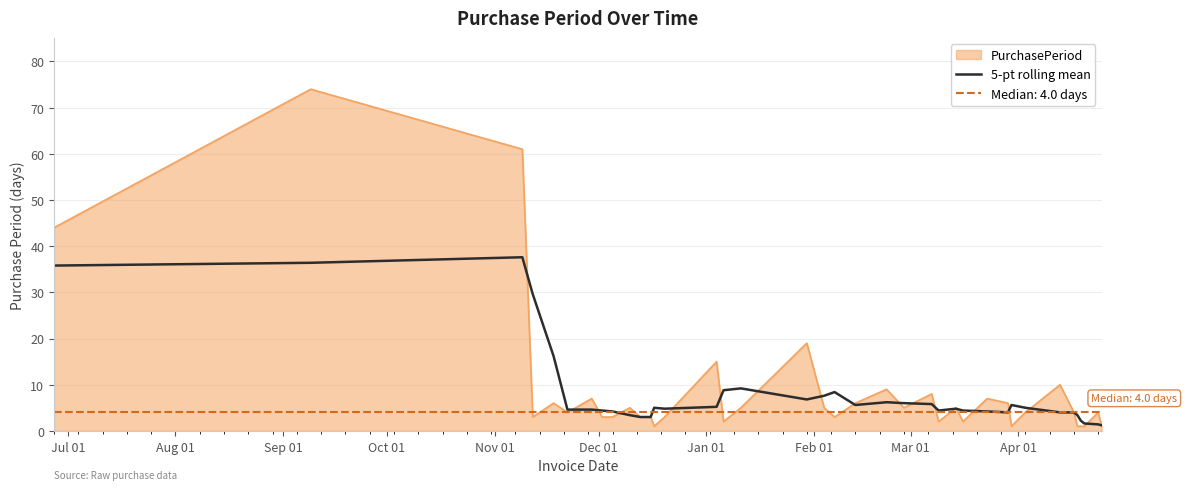

How many categories are shown in the chart?

38